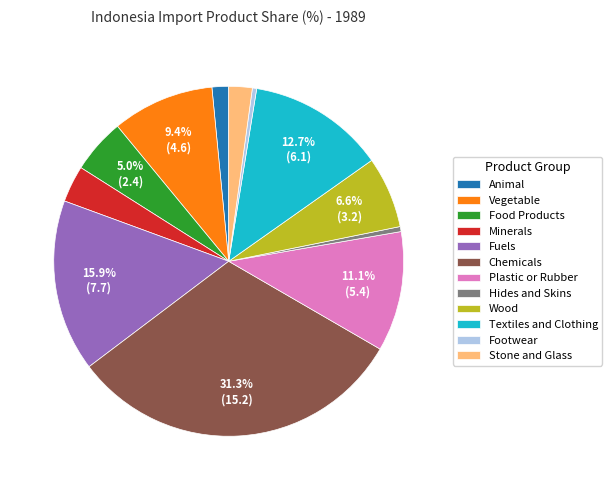

To the nearest percent, what is the difference between the Vegetable and Footwear slice percentages?

9%